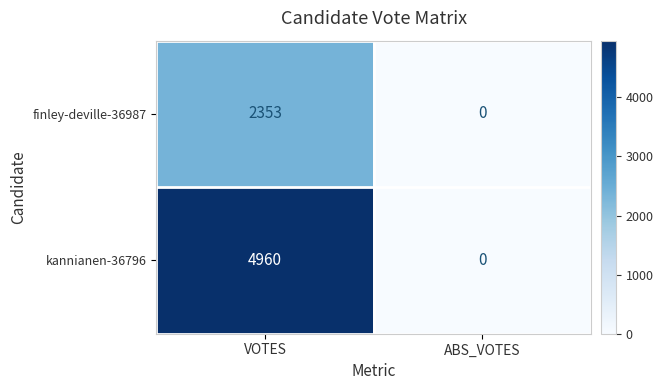

Reading right to left, list all the values displayed in this chart.

finley-deville-36987: 0	2353
kannianen-36796: 0	4960